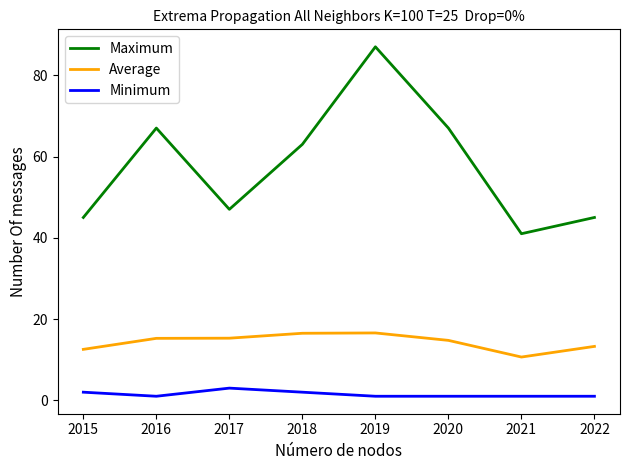

True or false: Maximum and Average intersect in this chart.

False